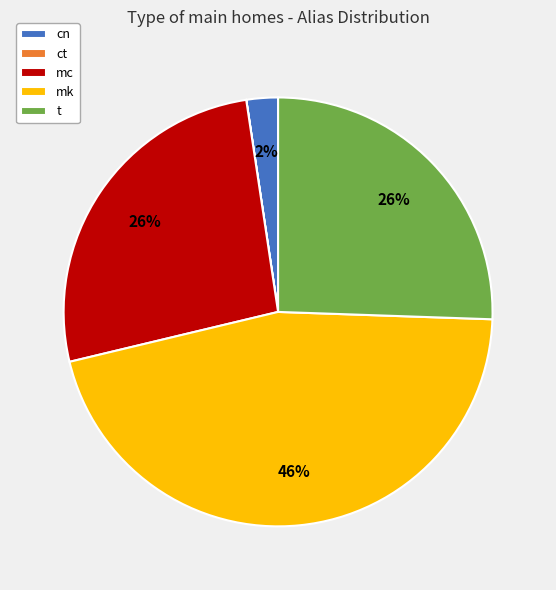

Is there any slice that represents more than half of the pie?

No